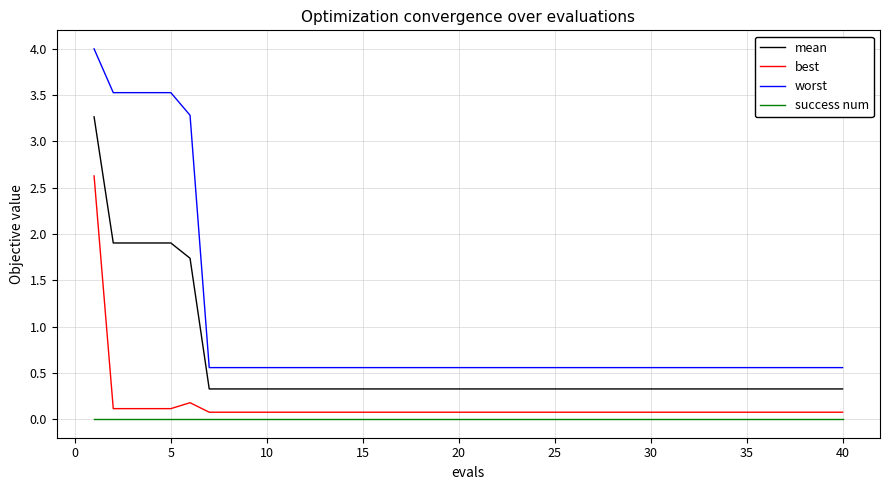

Which series has the largest total across all categories?

worst